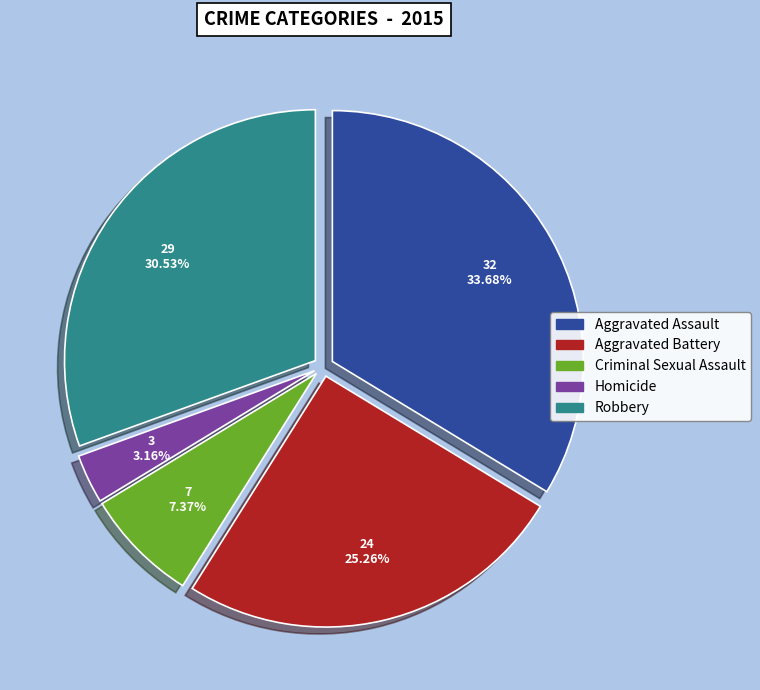

What percentage is the Aggravated Battery slice, to the nearest percent?

25%